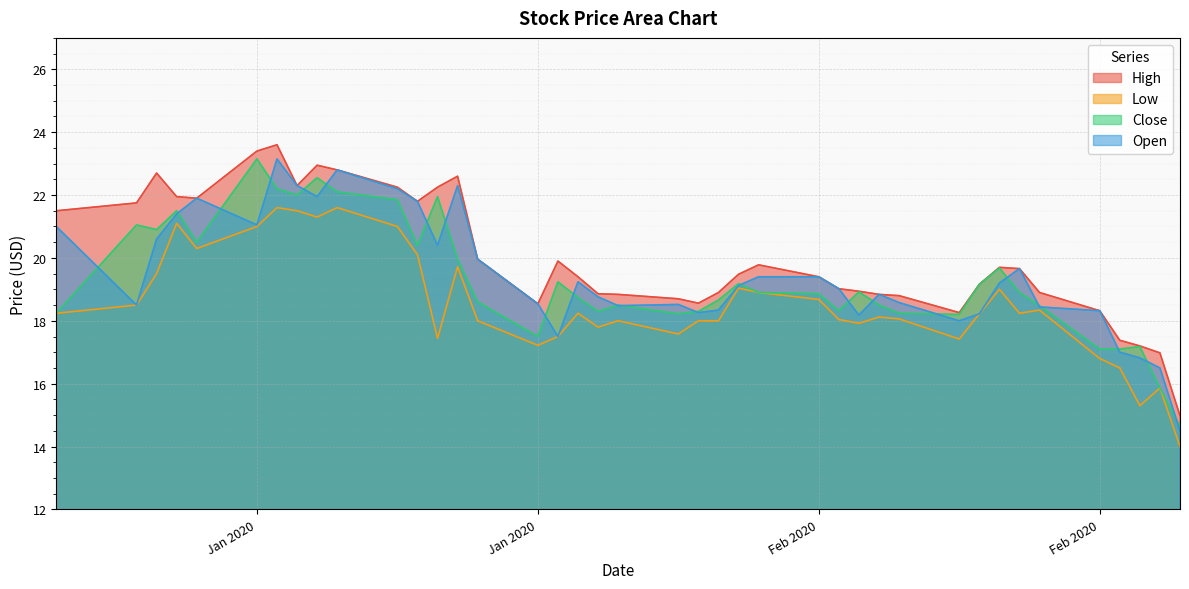

True or false: Close has a value of 12.7 at 2020-02-05.

False